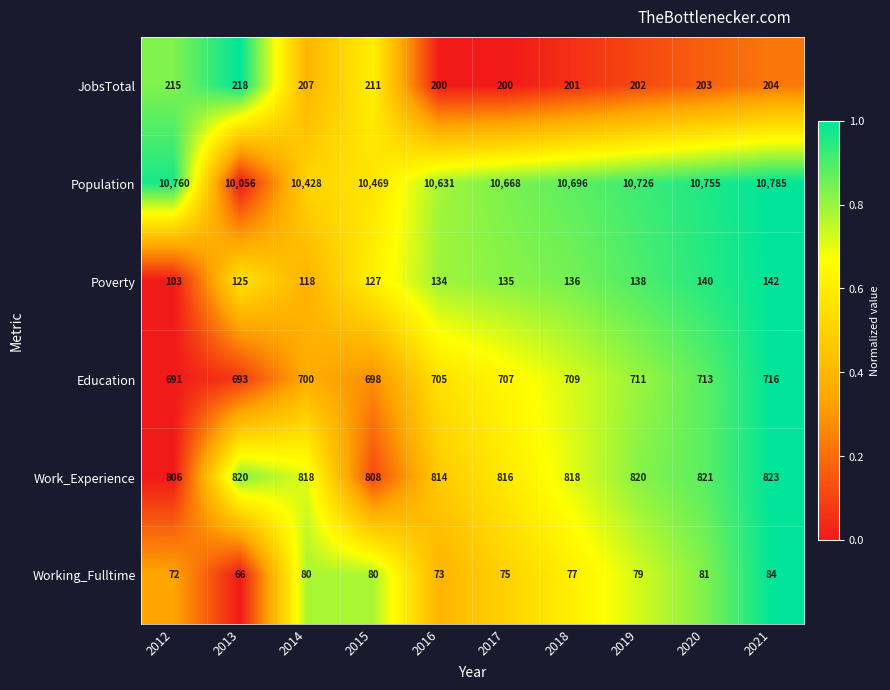

Rank the categories by Education value from highest to lowest.

2021, 2020, 2019, 2018, 2017, 2016, 2014, 2015, 2013, 2012